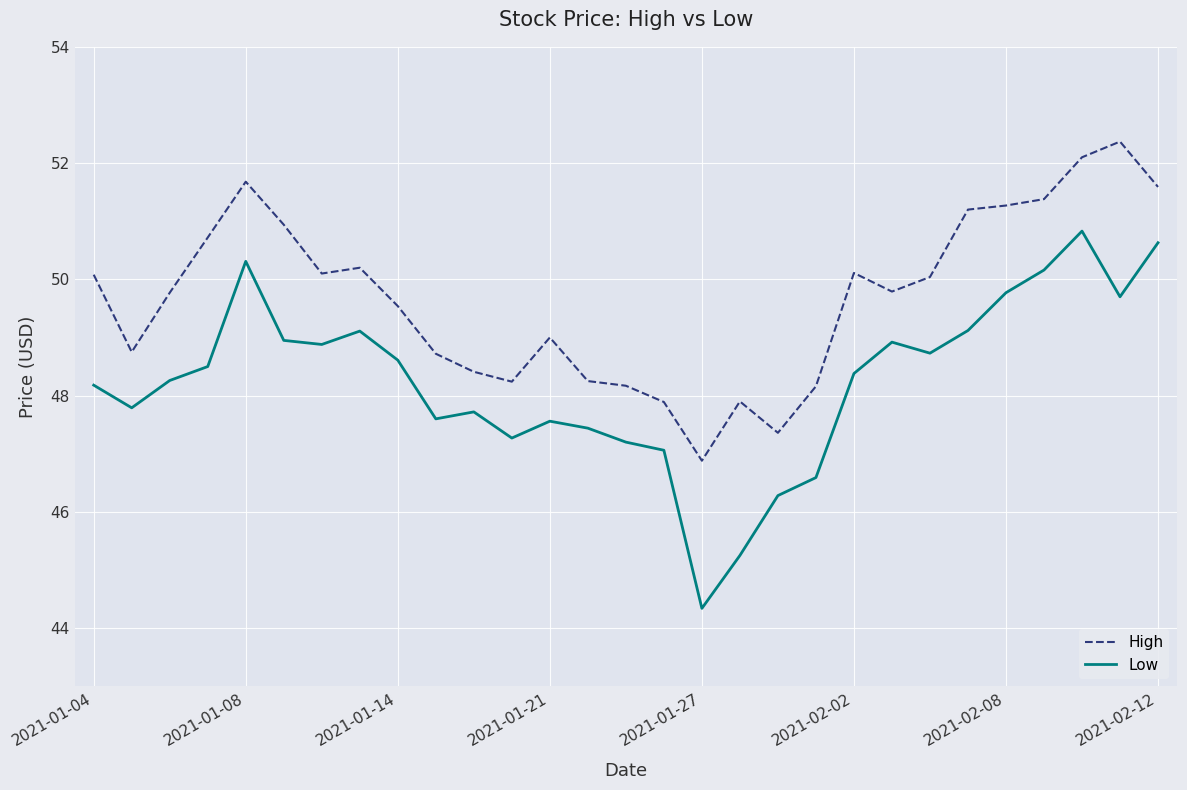

How many lines are shown in the chart?

2